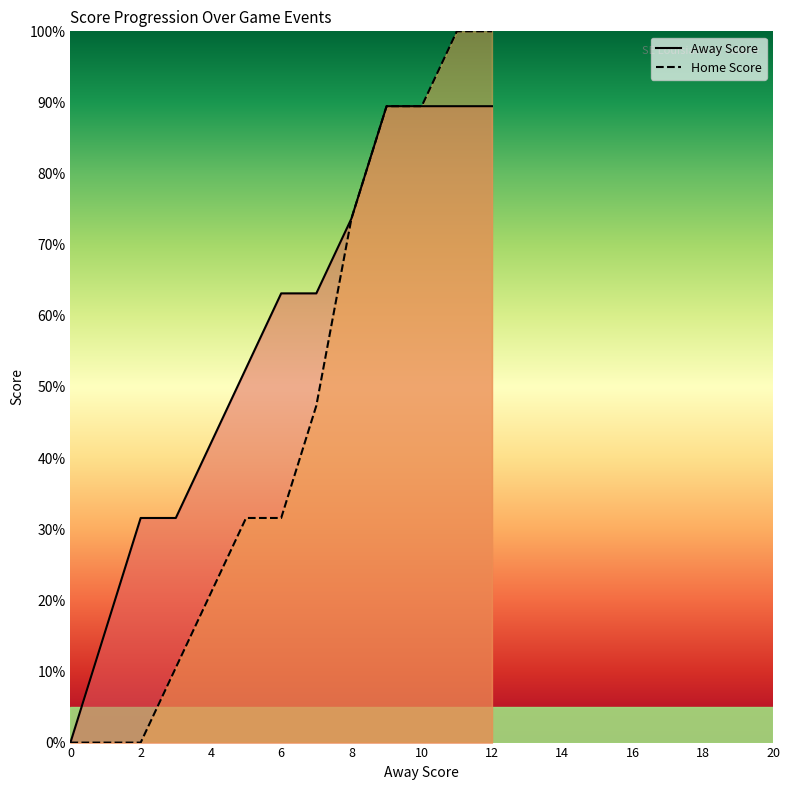

What is the value of the Home Score point at the 4th from the left?

10.5